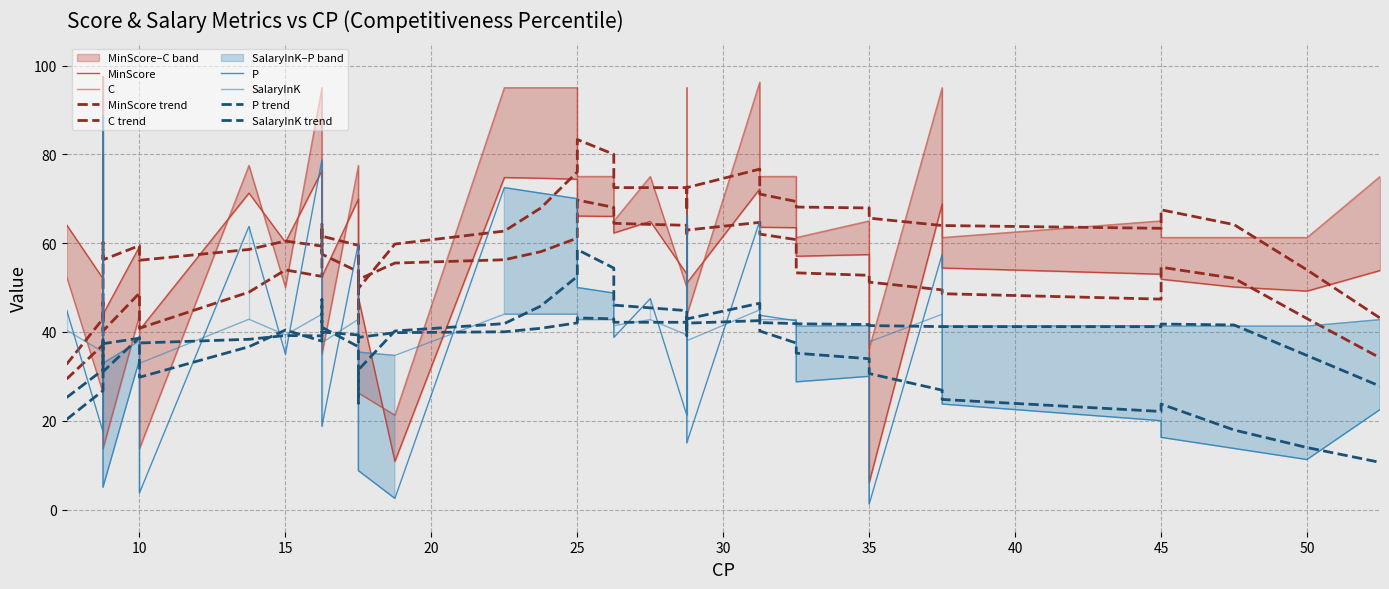

What is the sum of the C values at 27.5 and 28.75?

170.0